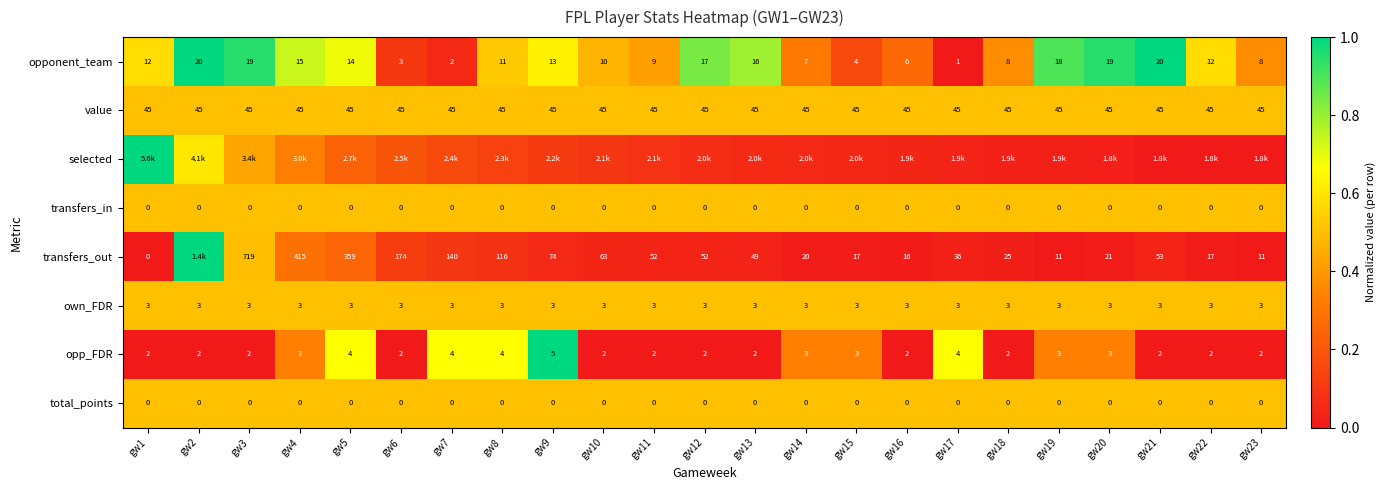

What is the spread (max minus min) of values at gw17?

0.7